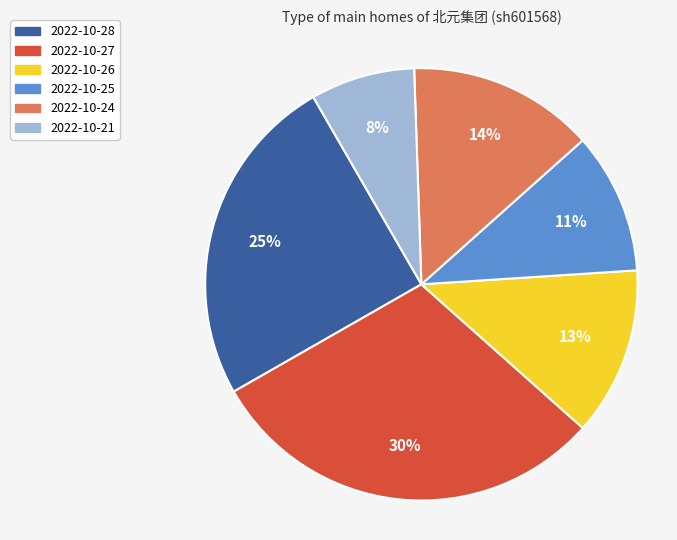

Which has a higher value, 2022-10-24 or 2022-10-26?

2022-10-24